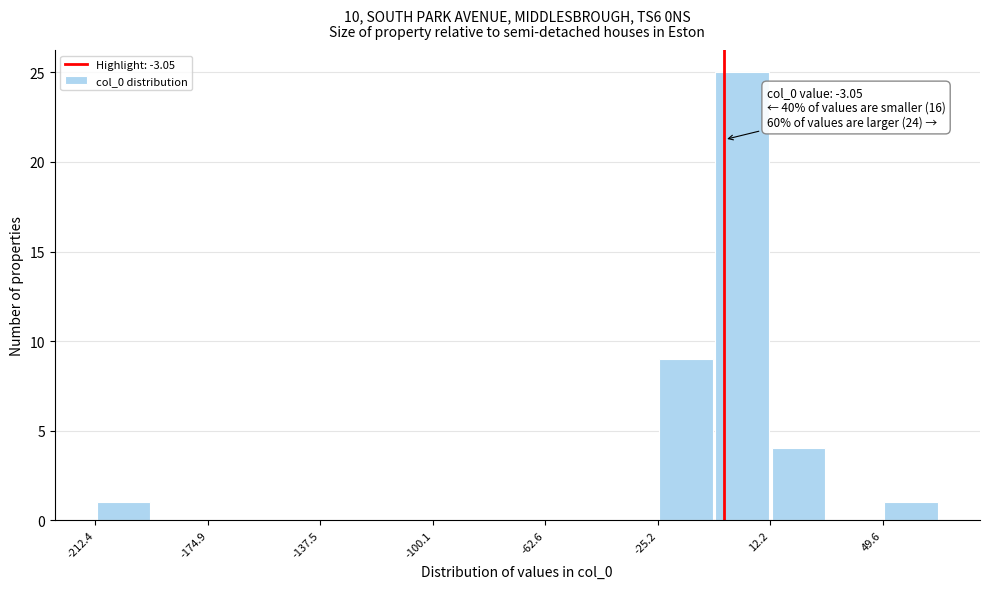

Around what value on the x-axis is the tallest bar? Give the approximate position of its centre, as read against the axis.

5